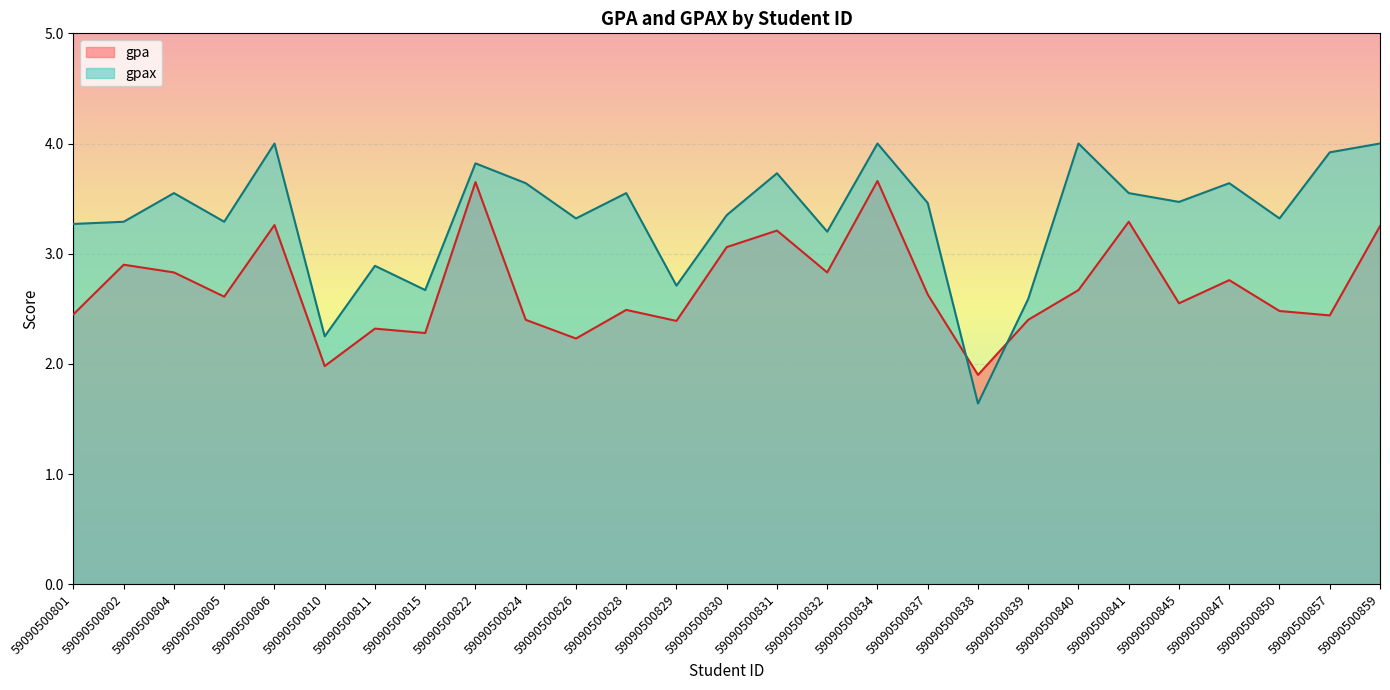

What is the total value across all series at 59090500831?

6.9